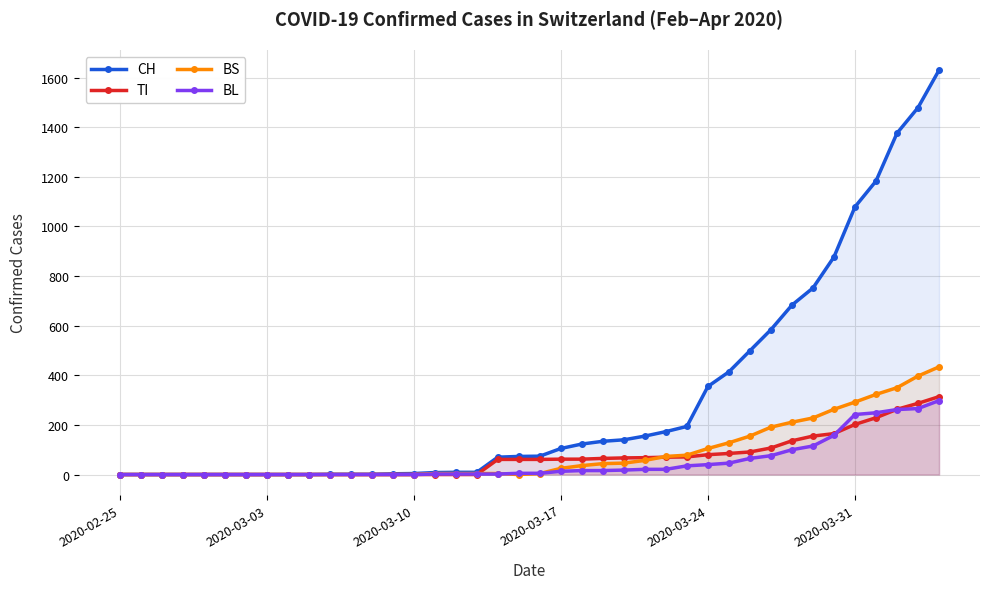

How many distinct data groups are displayed?

4